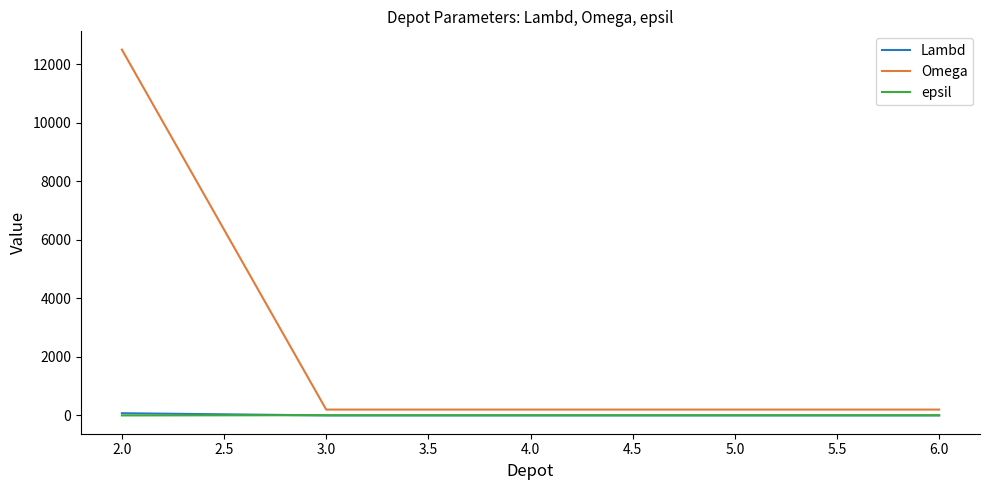

Which series has the widest spread of values?

Omega